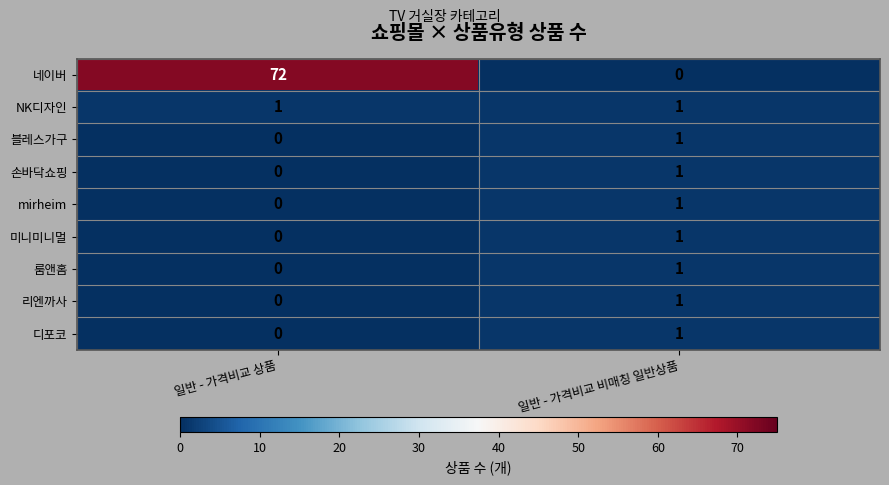

The 디포코 series shows 2 at 일반 - 가격비교 비매칭 일반상품. True or false?

False